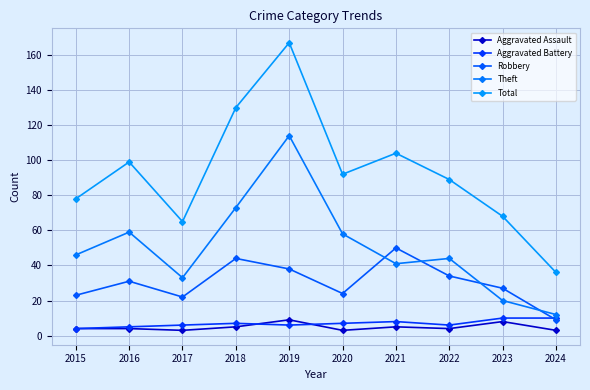

Is the value of Theft at 2023 greater than the value of Total at 2017?

No